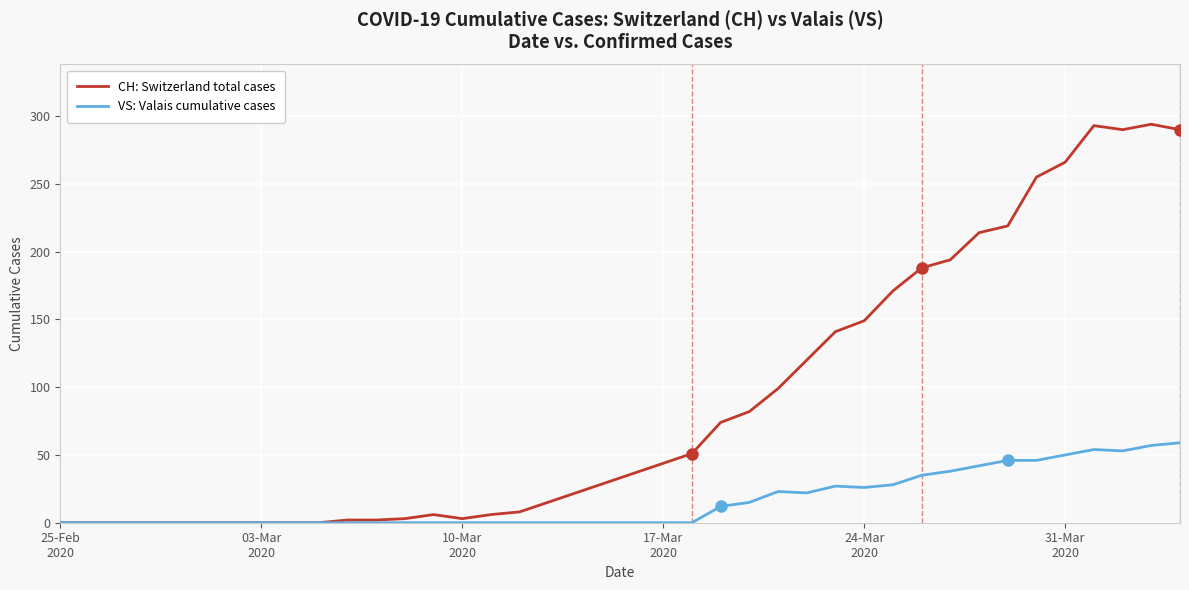

Which series has the largest range (max minus min)?

CH: Switzerland total cases